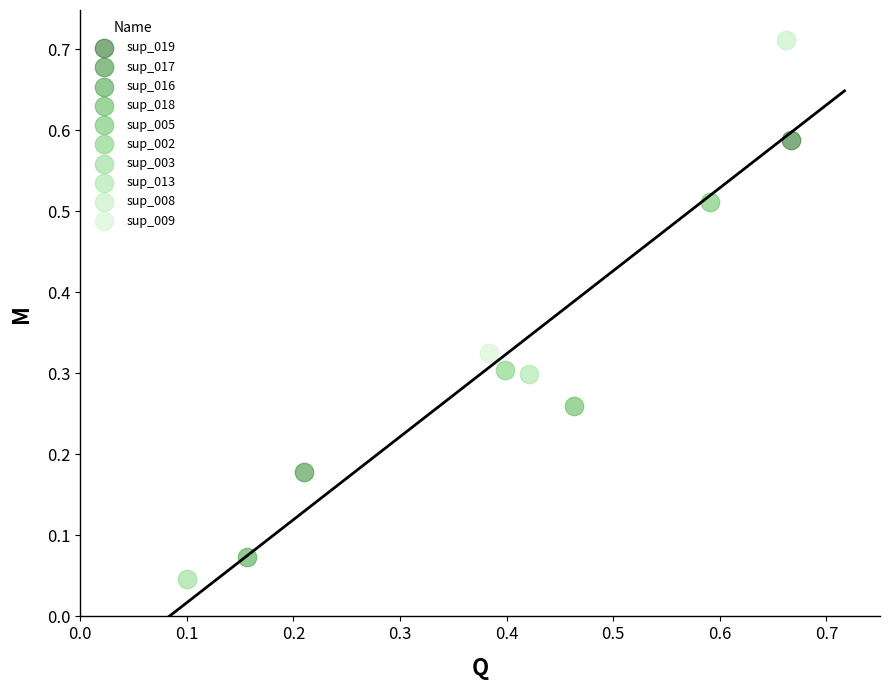

What are all the series names shown in the legend?

sup_019, sup_017, sup_016, sup_018, sup_005, sup_002, sup_003, sup_013, sup_008, sup_009